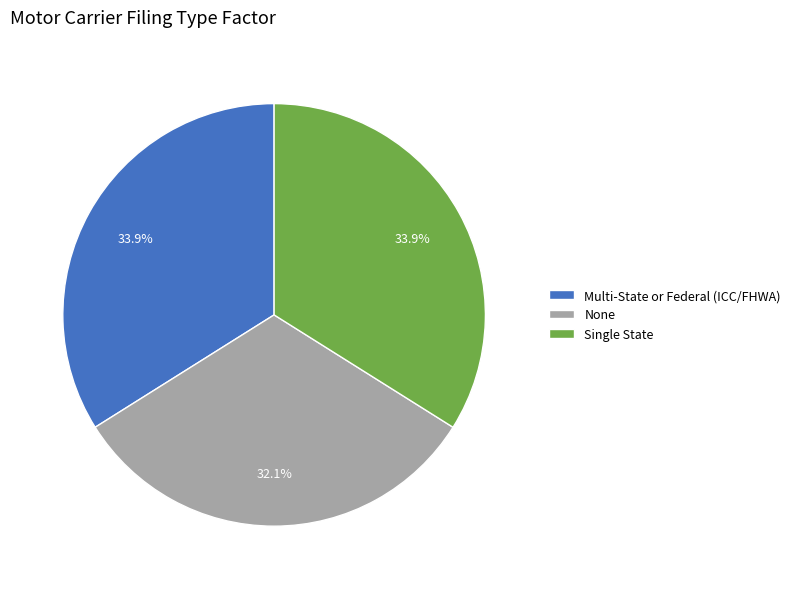

To the nearest percent, what percentage of the pie is None?

32%